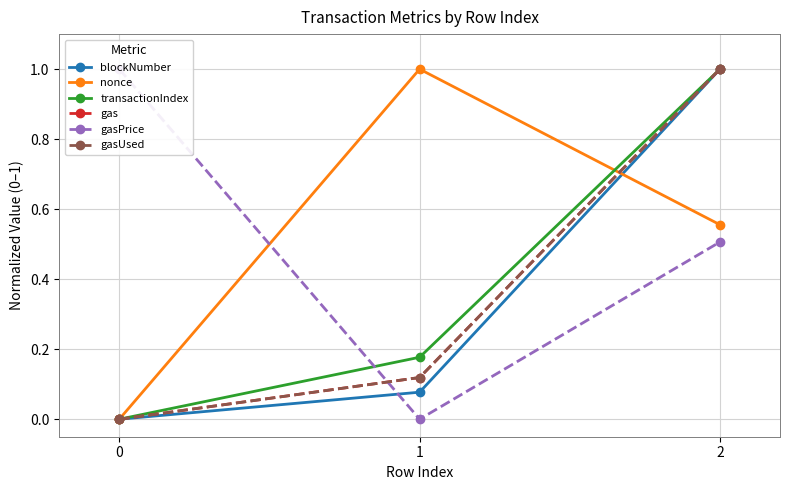

What is the total value across all series at 2?

5.1